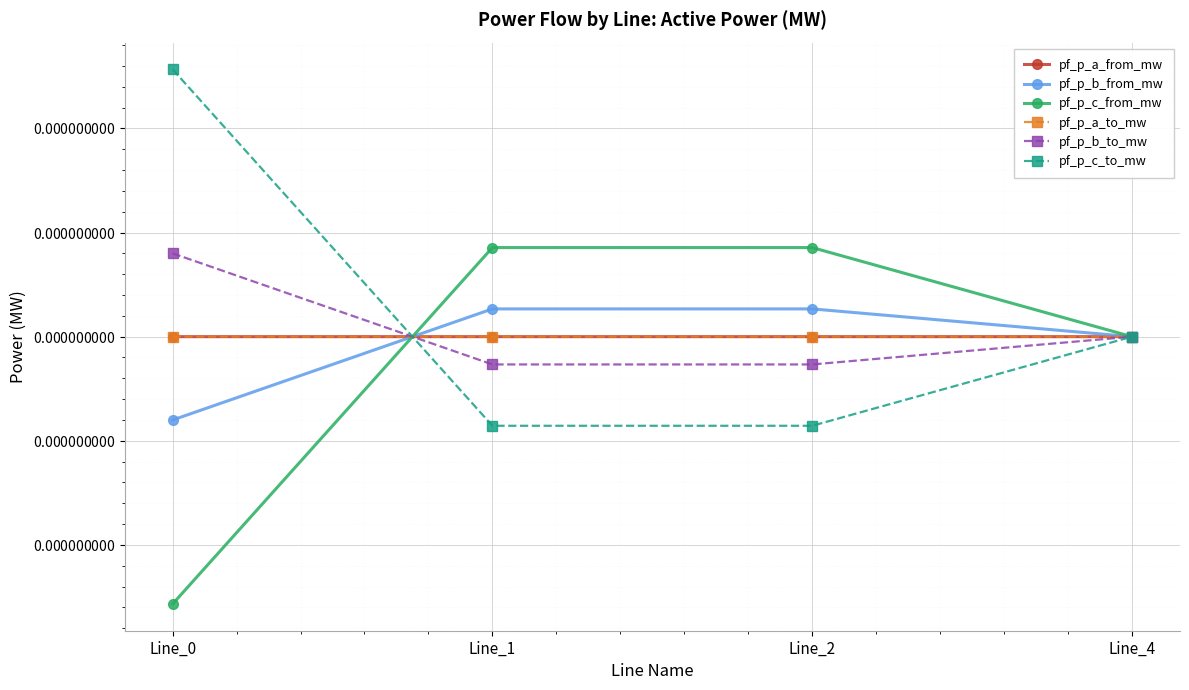

Between which two adjacent categories do pf_p_b_to_mw and pf_p_a_from_mw first intersect?

Line_0 and Line_1